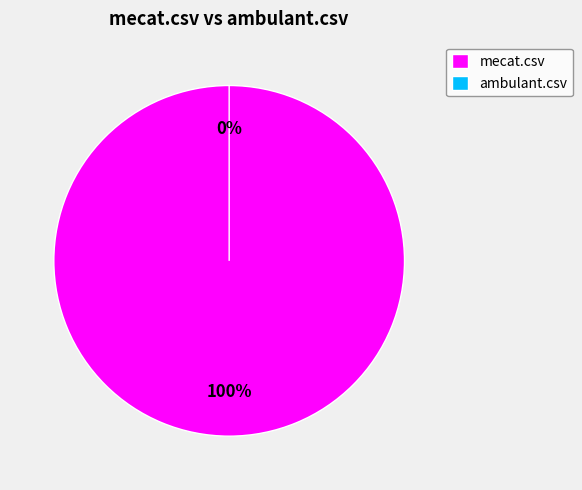

What is the largest slice in the pie chart?

mecat.csv